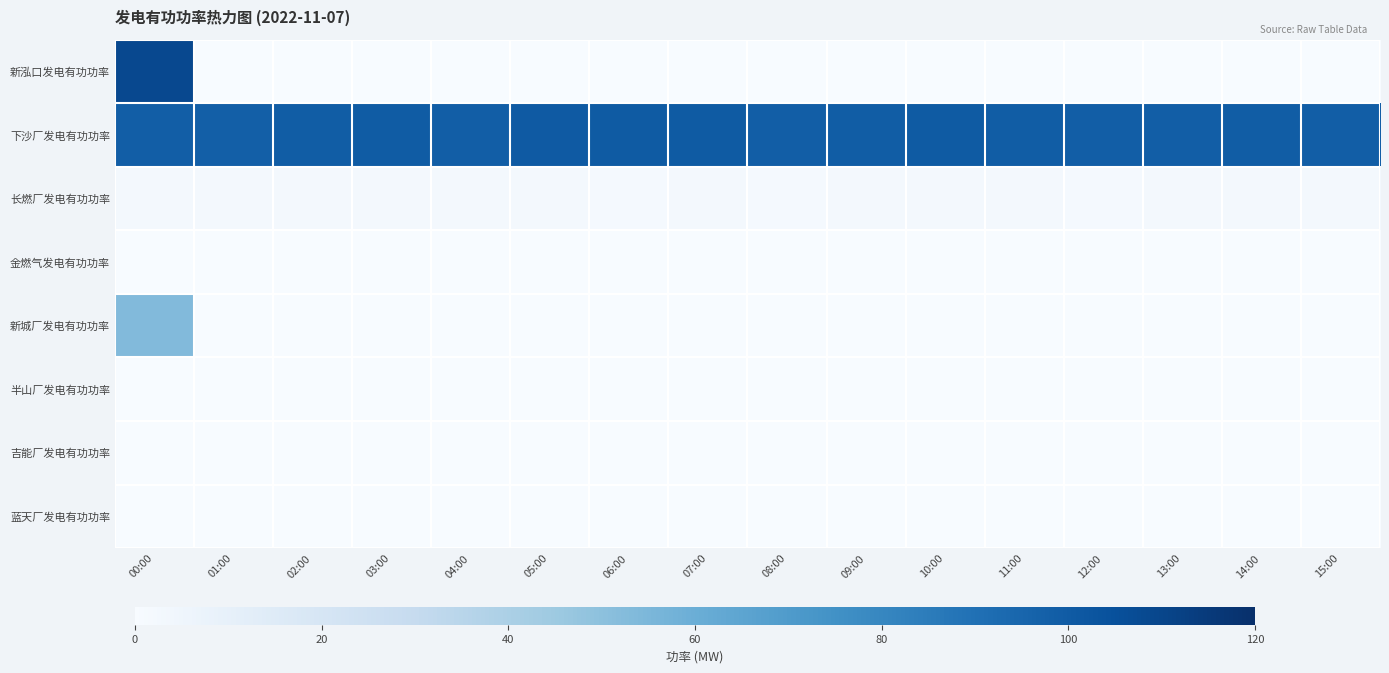

What is the total value across all series at 04:00?

101.4